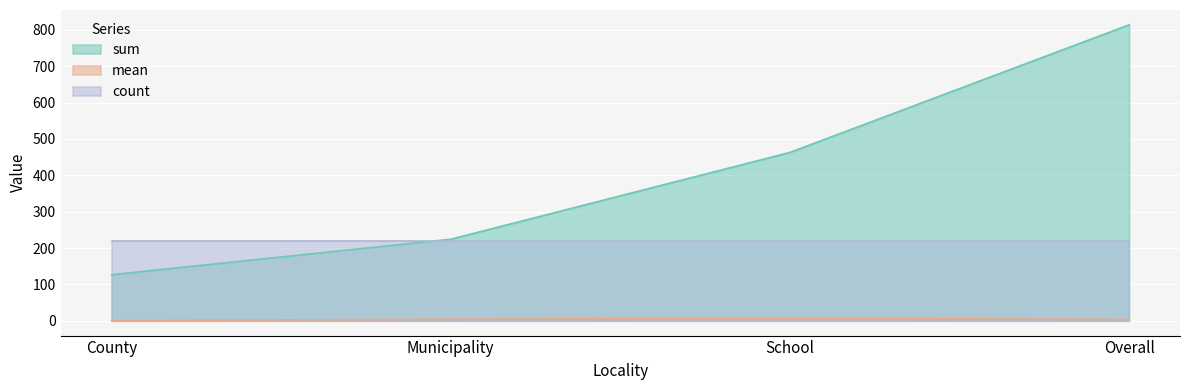

Rank the categories by sum value from lowest to highest.

County, Municipality, School, Overall